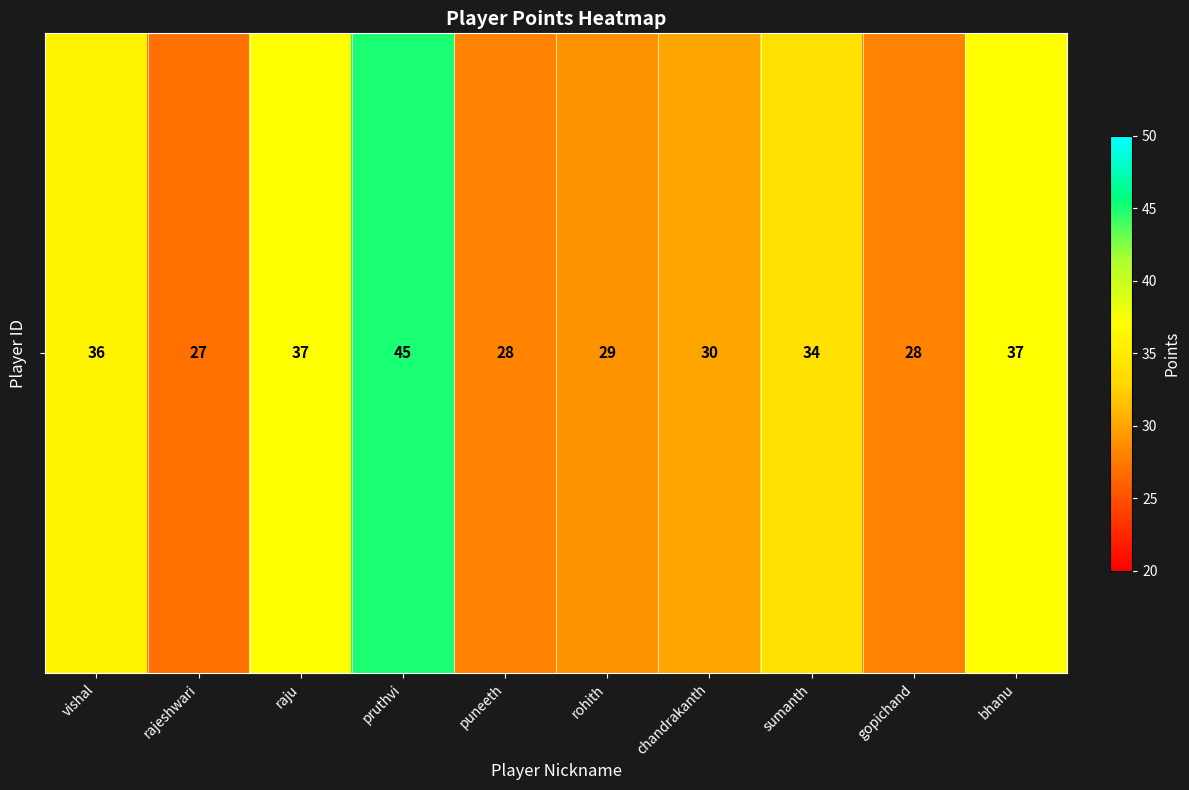

At which label is the value closest to 36?

vishal